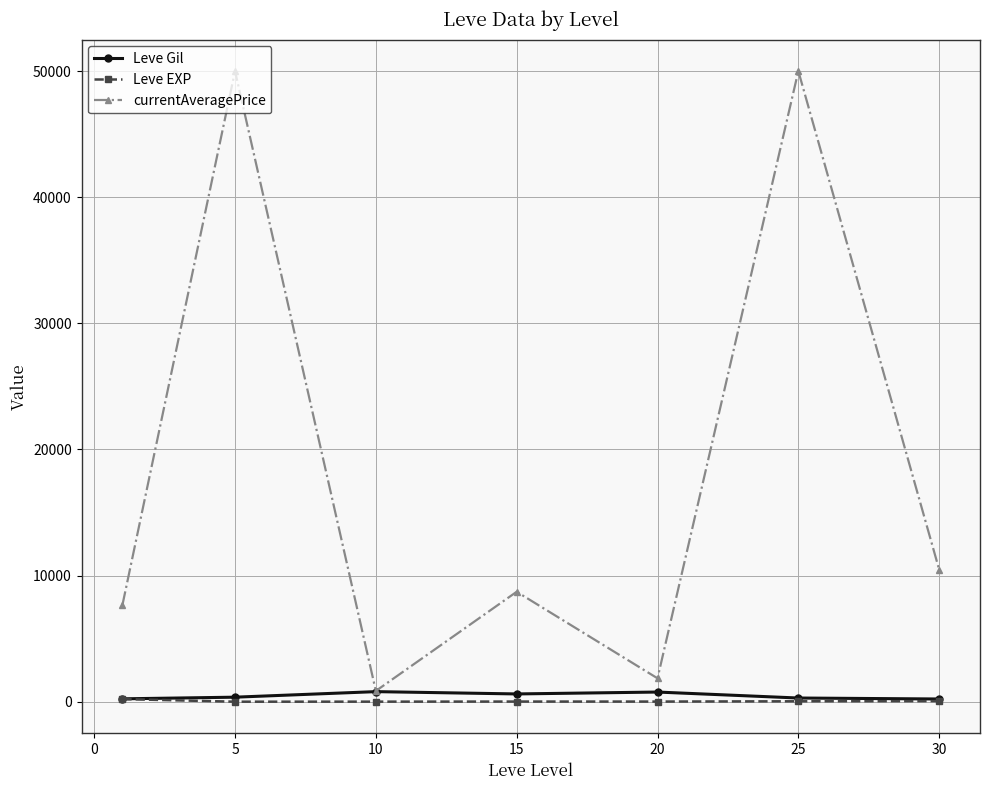

Which series has the largest total across all categories?

currentAveragePrice